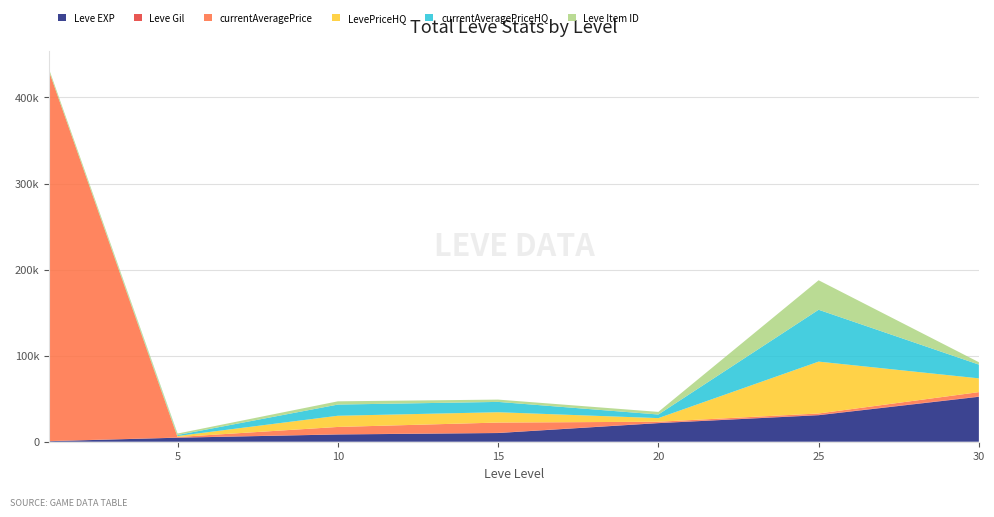

Reading left to right, transcribe all the data shown in this chart.

Leve EXP: 1=630	5=4660	10=8430	15=10100	20=21600	25=30820	30=52220
Leve Gil: 1=112	5=140	10=172	15=174	20=248	25=336	30=410
currentAveragePrice: 1=428642	5=677	10=8569	15=12000	20=1374	25=1657	30=5000
LevePriceHQ: 1=0	5=1166	10=13000	15=12000	20=4200	25=60272	30=16000
currentAveragePriceHQ: 1=0	5=1166	10=13000	15=12000	20=4200	25=60272	30=16000
Leve Item ID: 1=2631	5=1685	10=3771	15=2672	20=3043	25=34261	30=2767